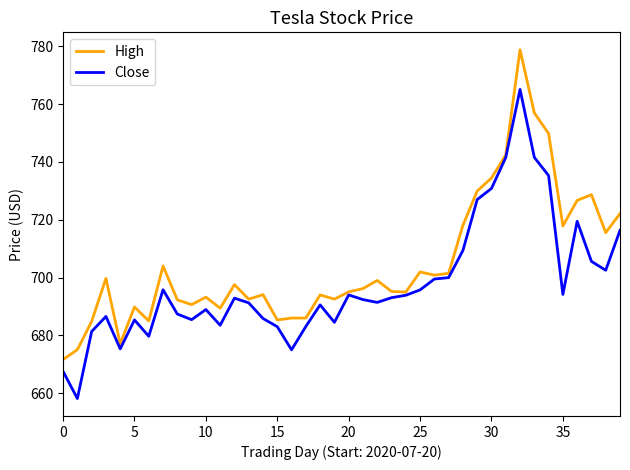

What is the difference between the second highest and second lowest values in the Close series?

74.1